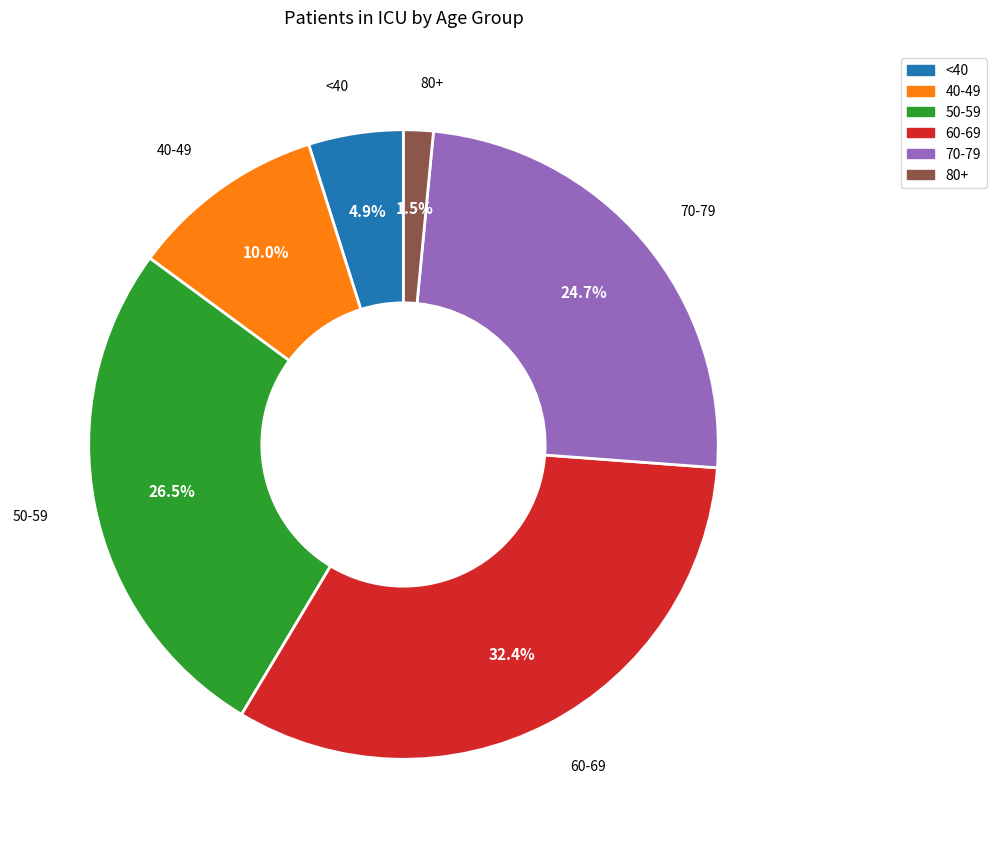

How many slices are in this pie chart?

6